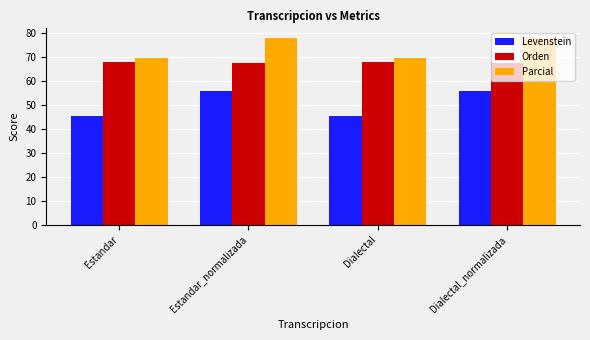

Reading left to right, extract all data points from this chart.

Levenstein: Estandar=45.4	Estandar_normalizada=55.7	Dialectal=45.4	Dialectal_normalizada=55.7
Orden: Estandar=67.8	Estandar_normalizada=67.4	Dialectal=67.8	Dialectal_normalizada=67.4
Parcial: Estandar=69.4	Estandar_normalizada=78.0	Dialectal=69.4	Dialectal_normalizada=78.0